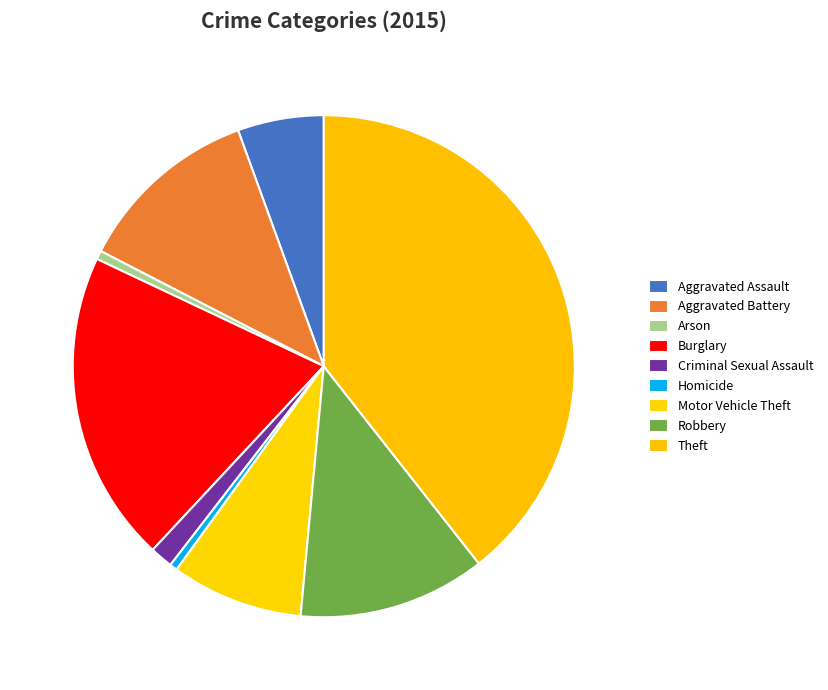

To the nearest percent, what percentage of the pie is Aggravated Assault?

6%